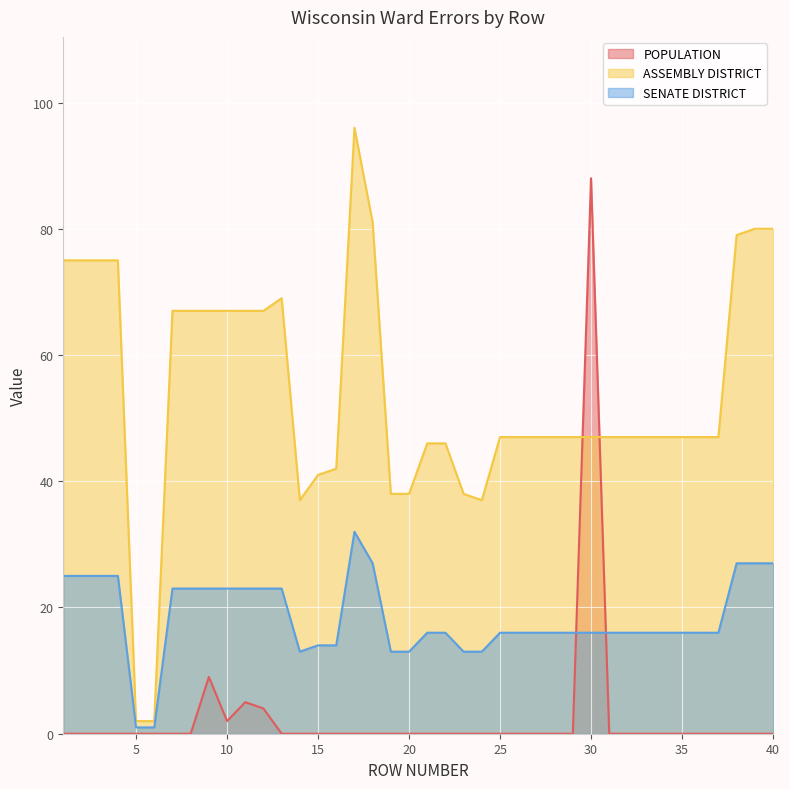

At which label is ASSEMBLY DISTRICT closest to 49?

25